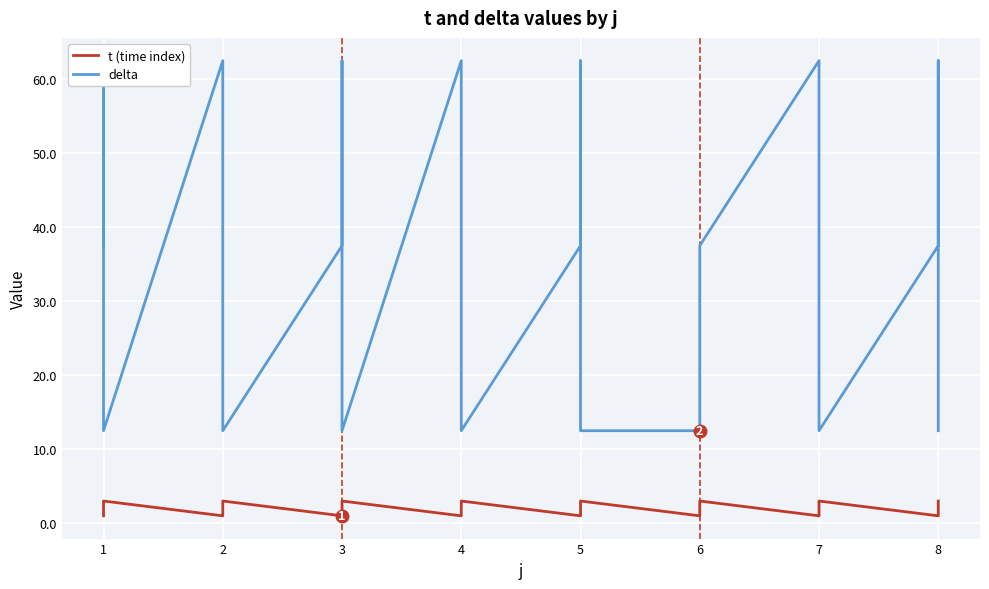

What are all the series names shown in the legend?

t (time index), delta